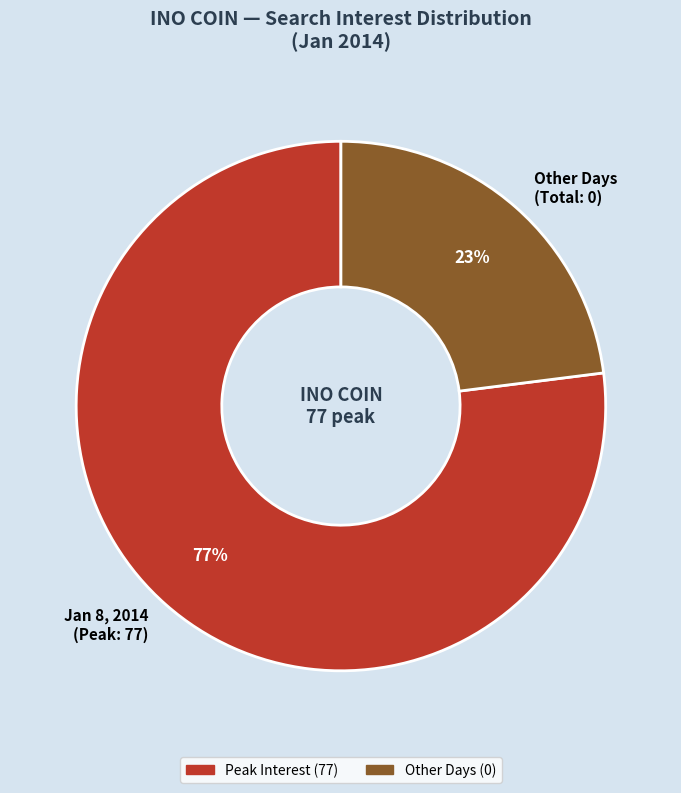

True or false: Jan 8, 2014 (Peak: 77) accounts for 77% of the total.

True